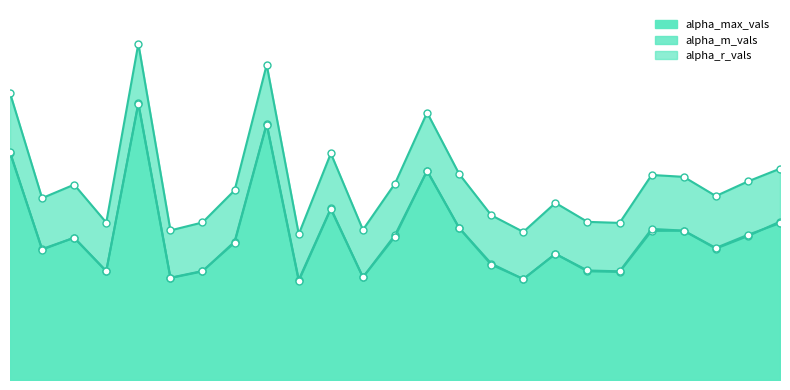

What is the difference between the second highest and second lowest values in the alpha_m_vals series?

1.5